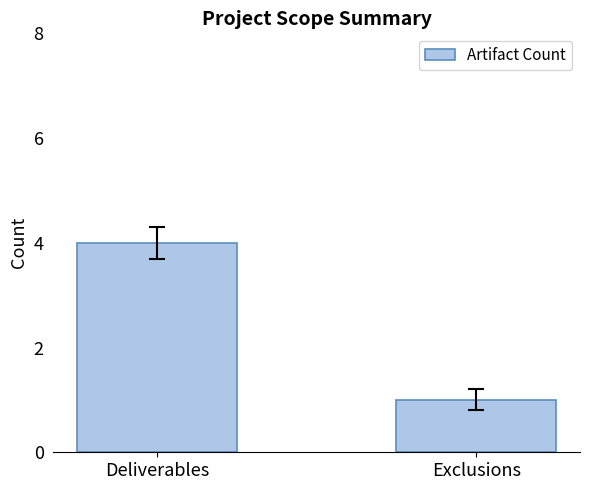

Reading right to left, transcribe all the data shown in this chart.

Exclusions=1	Deliverables=4